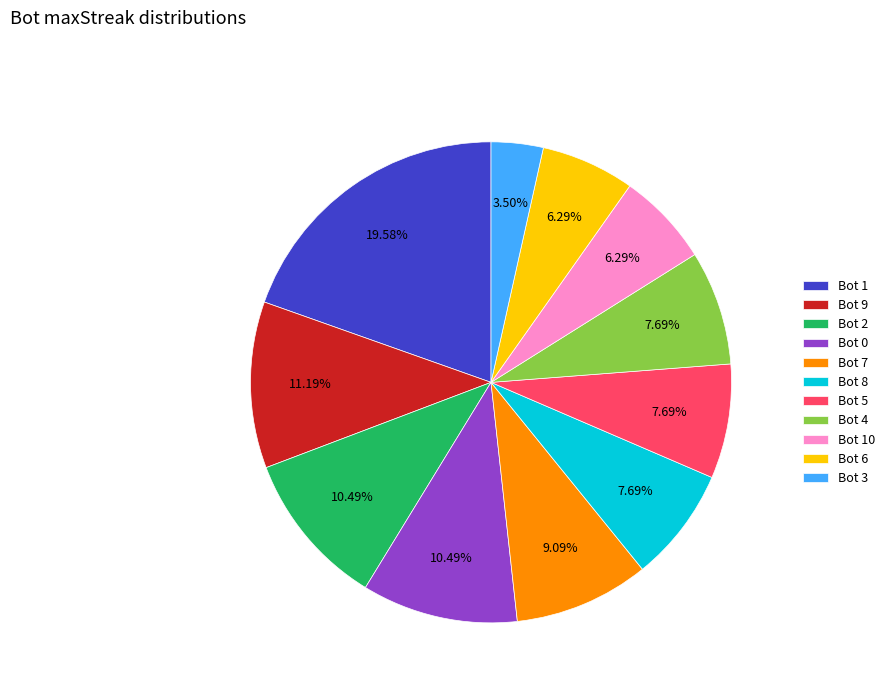

What is the total percentage of Bot 3 and Bot 0?

14.0%